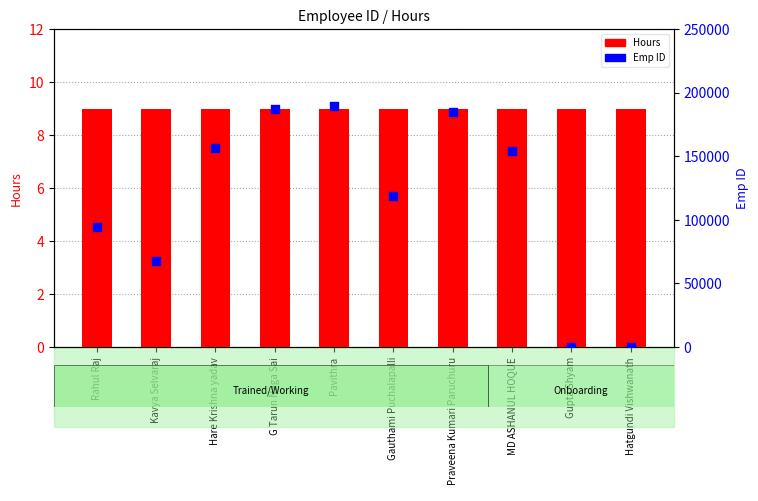

What are all the series names shown in the legend?

Hours, Emp ID